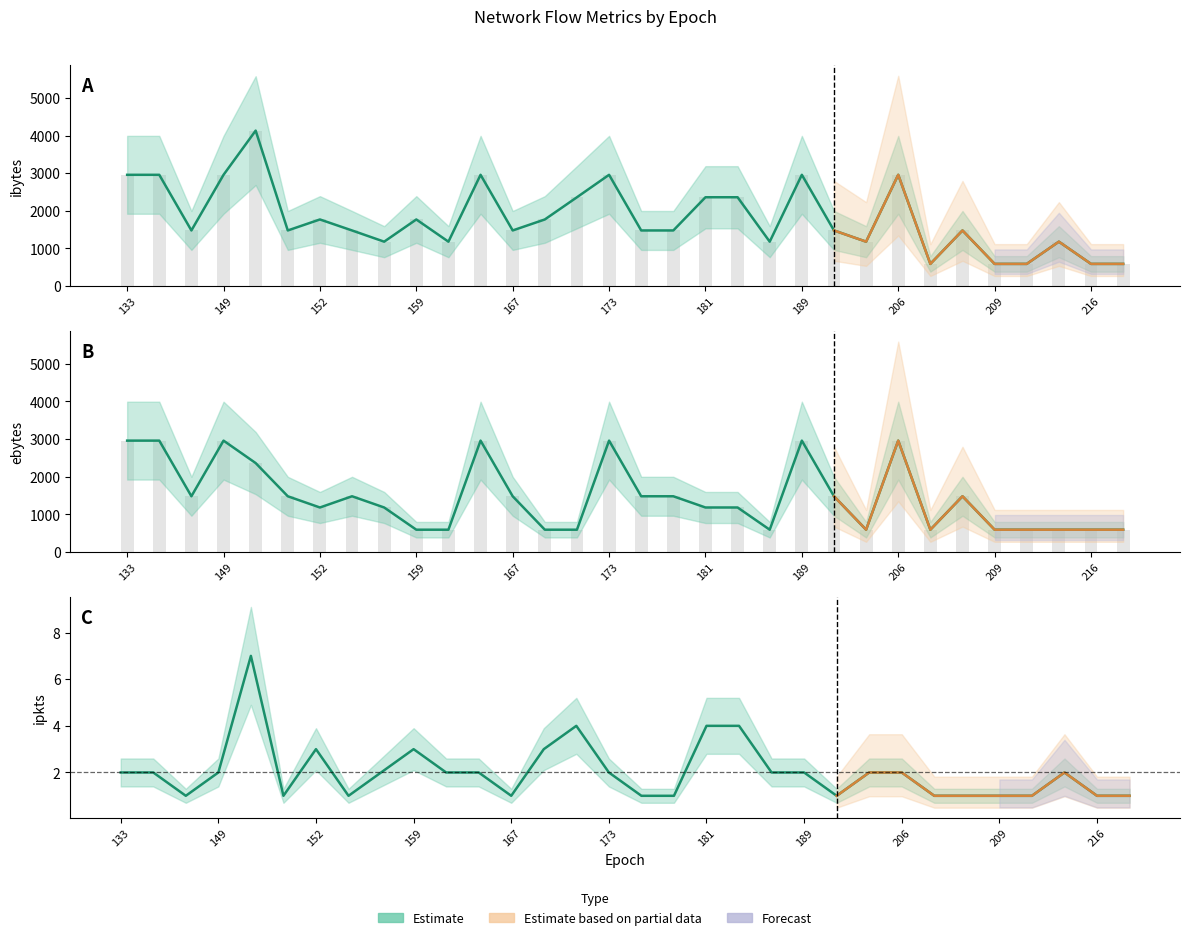

Reading left to right, transcribe all the data shown in this chart.

ibytes: 2956	2956	1478	2956	4130	1478	1770	1478	1180	1770	1180	2956	1478	1770	2360	2956	1478	1478	2360	2360	1180	2956	1478	1180	2956	590	1478	590	590	1180	590	590
ebytes: 2956	2956	1478	2956	2360	1478	1180	1478	1180	590	590	2956	1478	590	590	2956	1478	1478	1180	1180	590	2956	1478	590	2956	590	1478	590	590	590	590	590
ipkts: 2	2	1	2	7	1	3	1	2	3	2	2	1	3	4	2	1	1	4	4	2	2	1	2	2	1	1	1	1	2	1	1